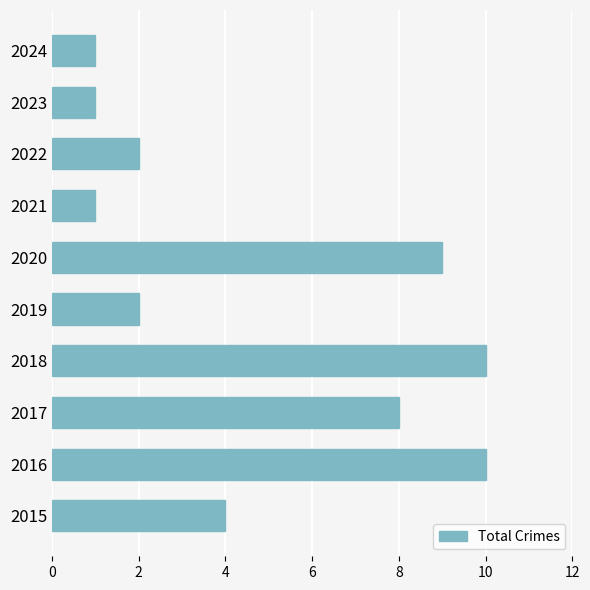

Which has a higher value, 2019 or 2017?

2017